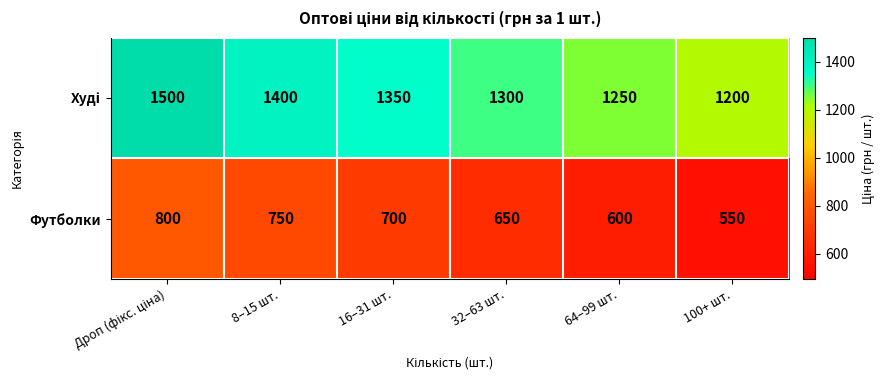

What is the smallest value displayed?

550